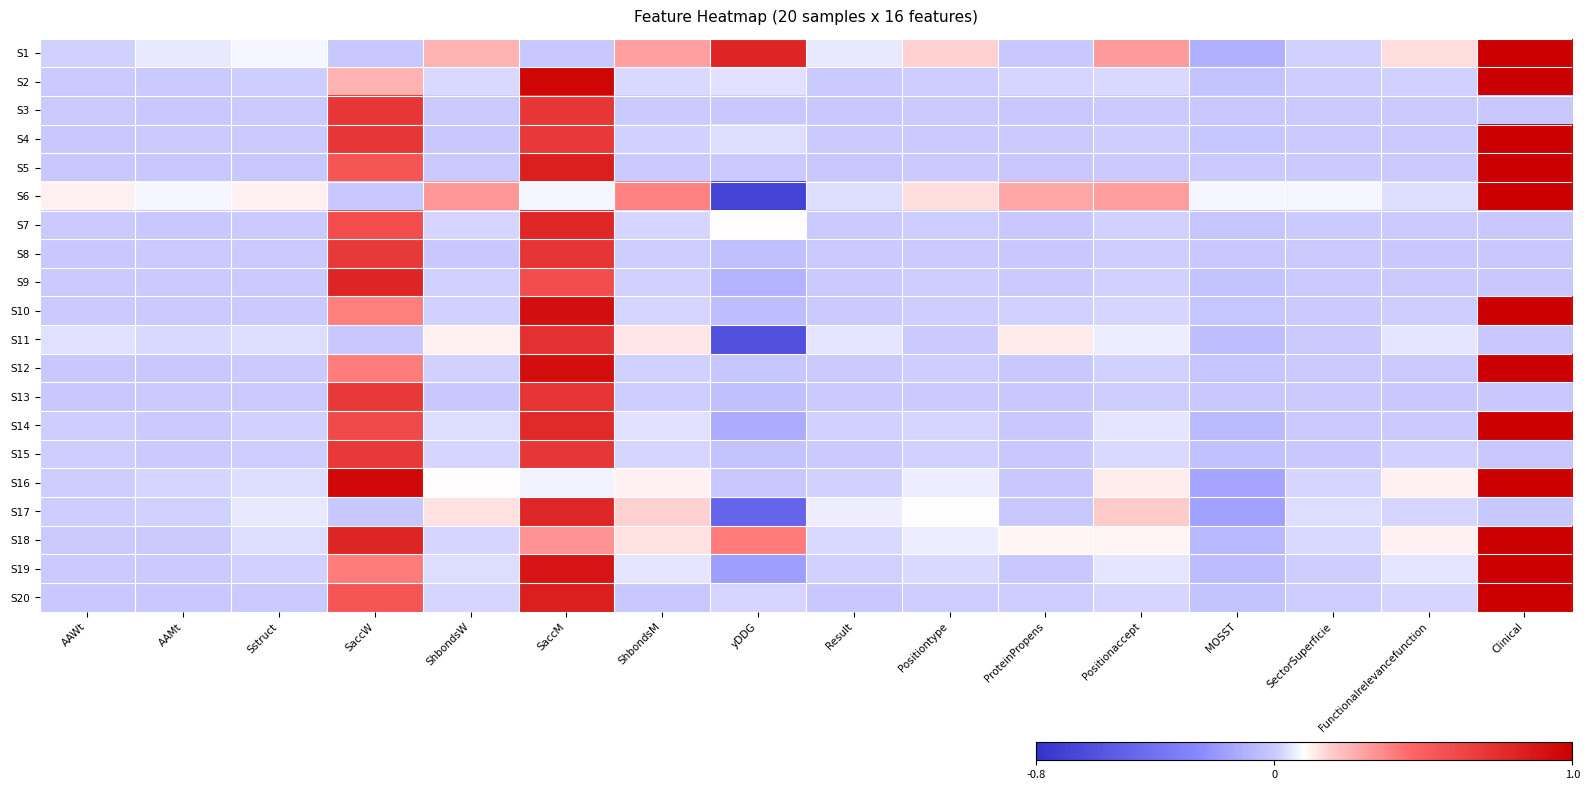

At how many categories does at least one series exceed 0?

16